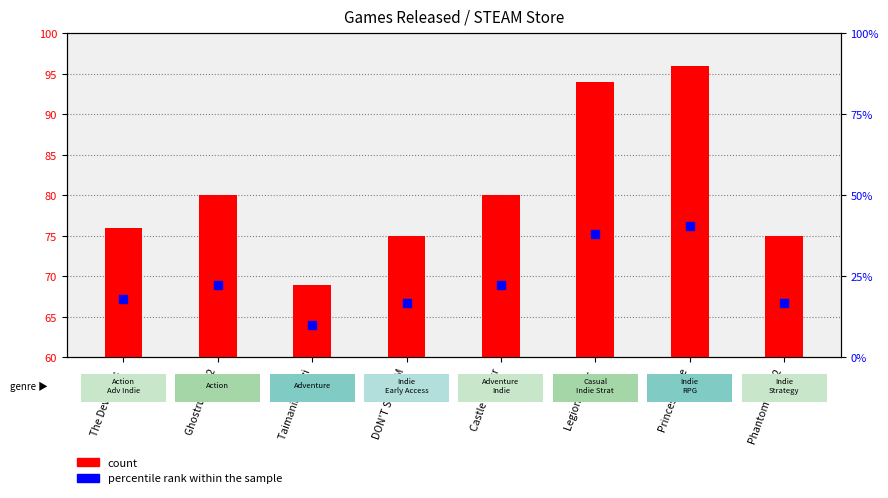

At which category does the chart reach its peak across all series?

Princess of Ze